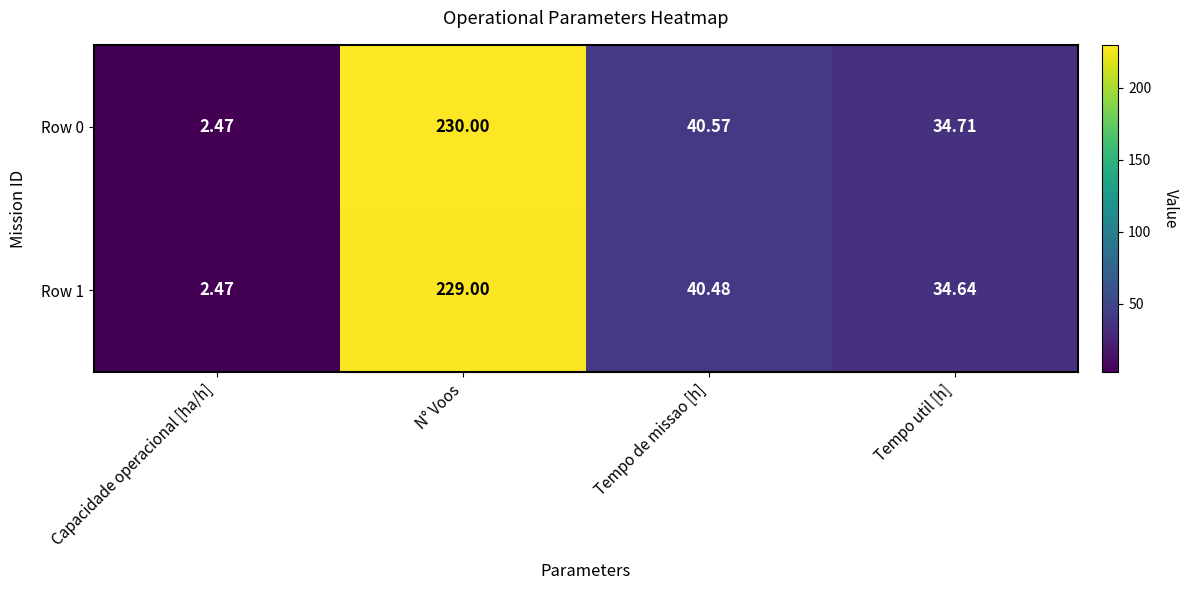

Which series has the largest range (max minus min)?

Row 0